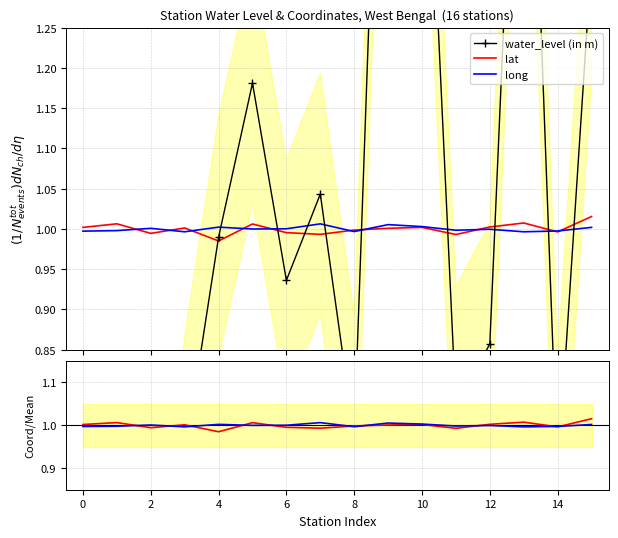

How many interior local valleys does the lat/mean series have?

5